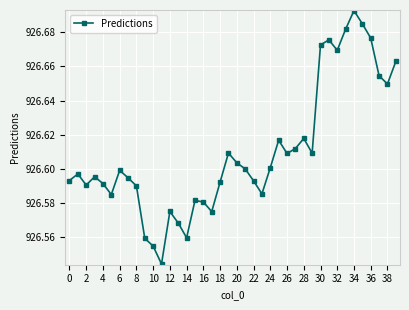

What is the sum of all values?

37064.4